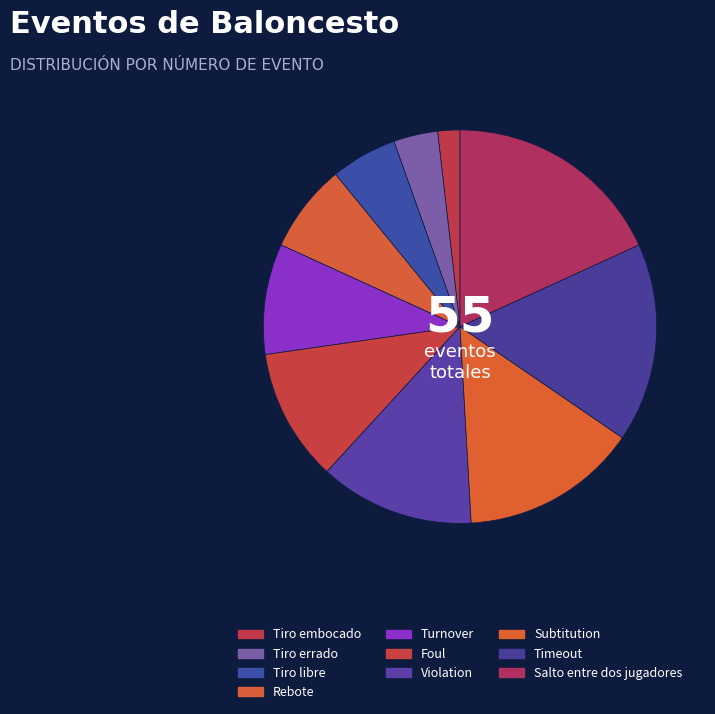

To the nearest percent, what is the combined percentage of Timeout and Foul?

27%